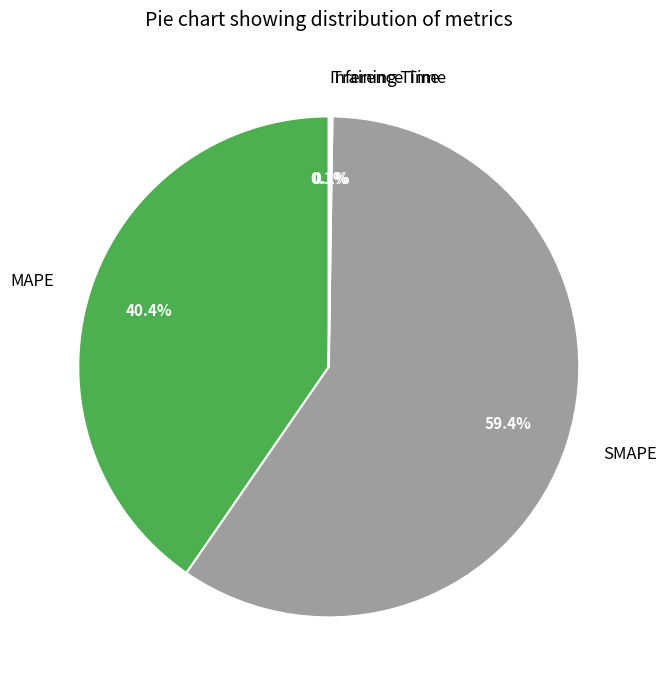

Does MAPE account for over 50% of the chart?

No